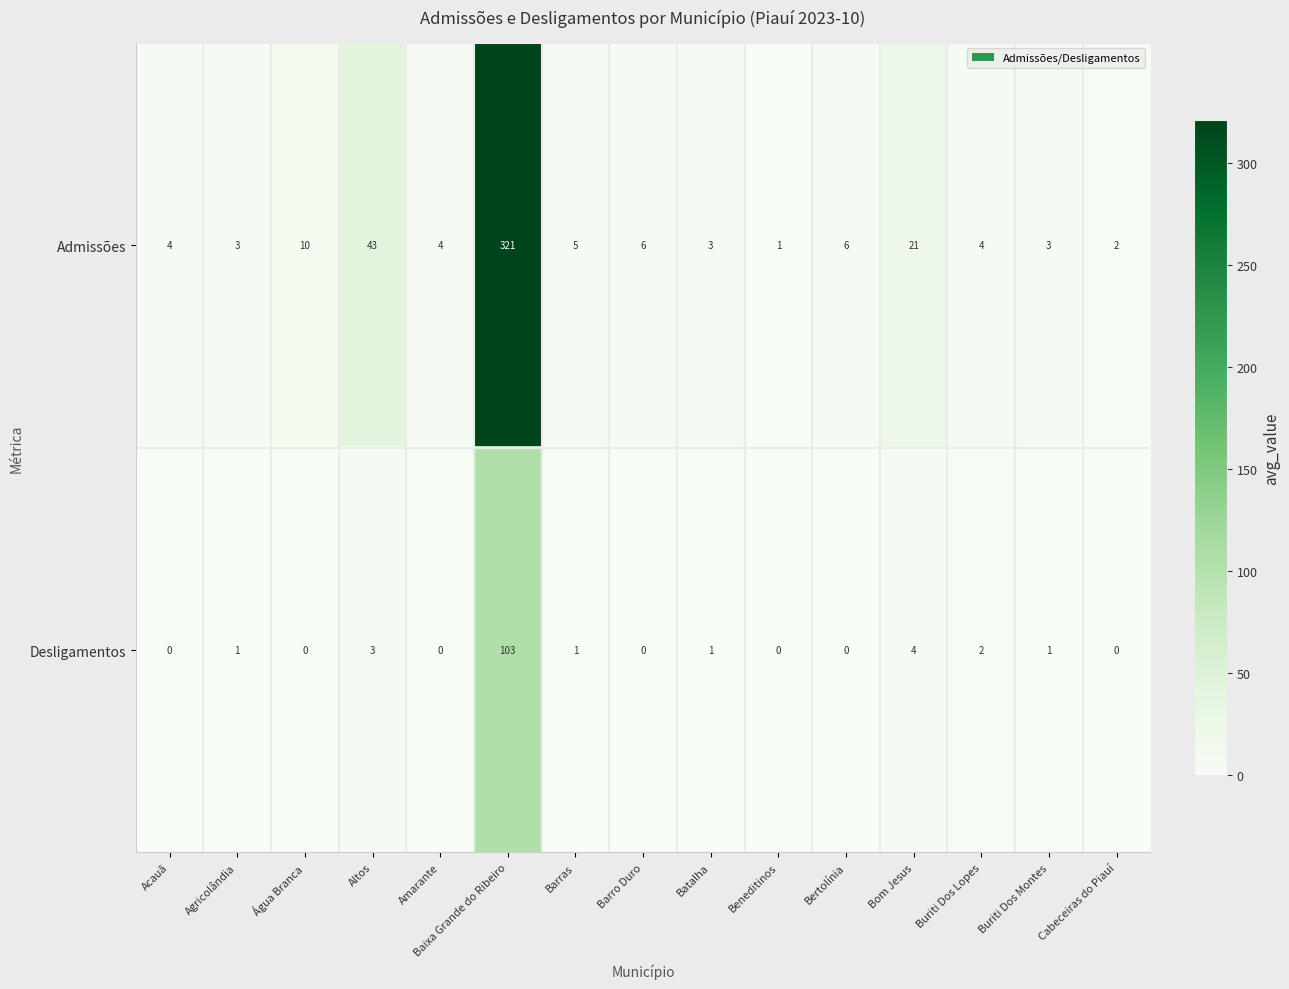

Where is Admissões nearest to the value 161?

Altos